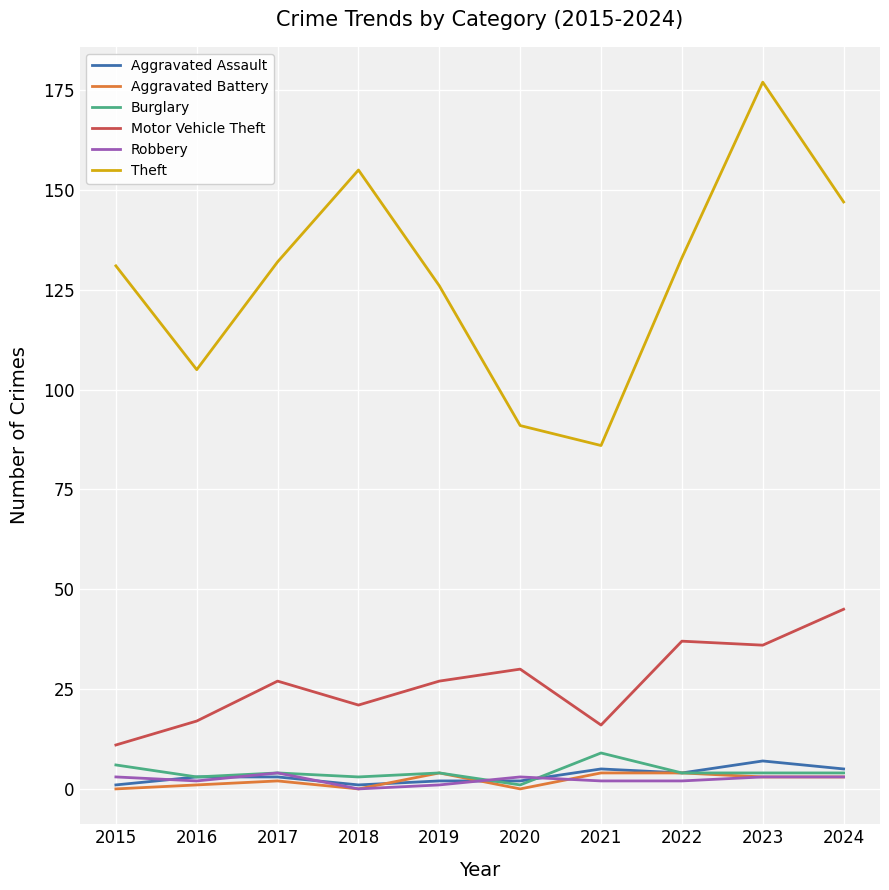

Is the value of Burglary at 2020 greater than the value of Theft at 2018?

No